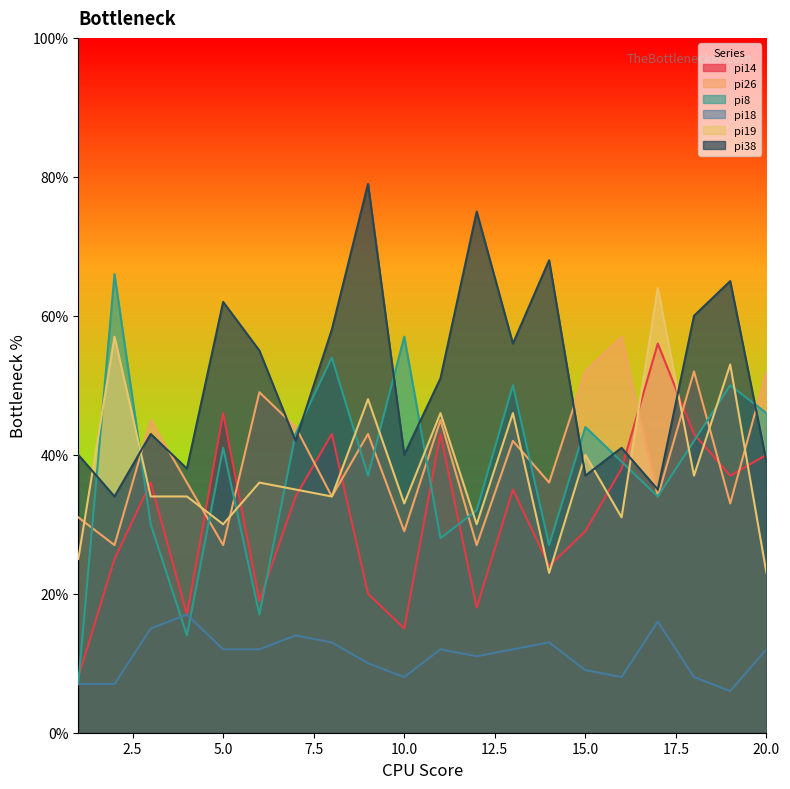

The pi8 series shows 50 at 13. True or false?

True